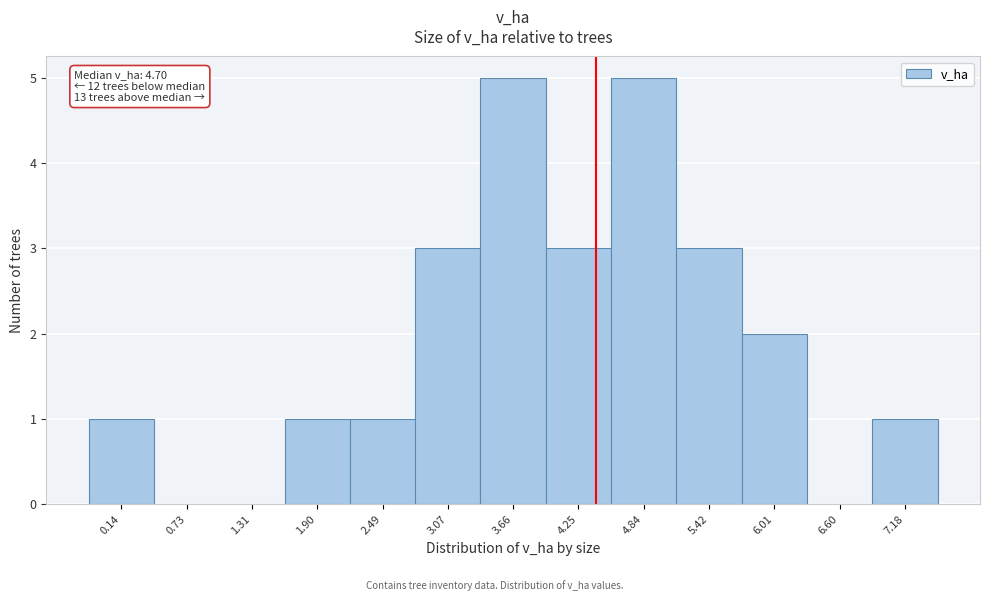

Reading right to left, list all the values displayed in this chart.

7.18=1	6.60=0	6.01=2	5.42=3	4.84=5	4.25=3	3.66=5	3.07=3	2.49=1	1.90=1	1.31=0	0.73=0	0.14=1